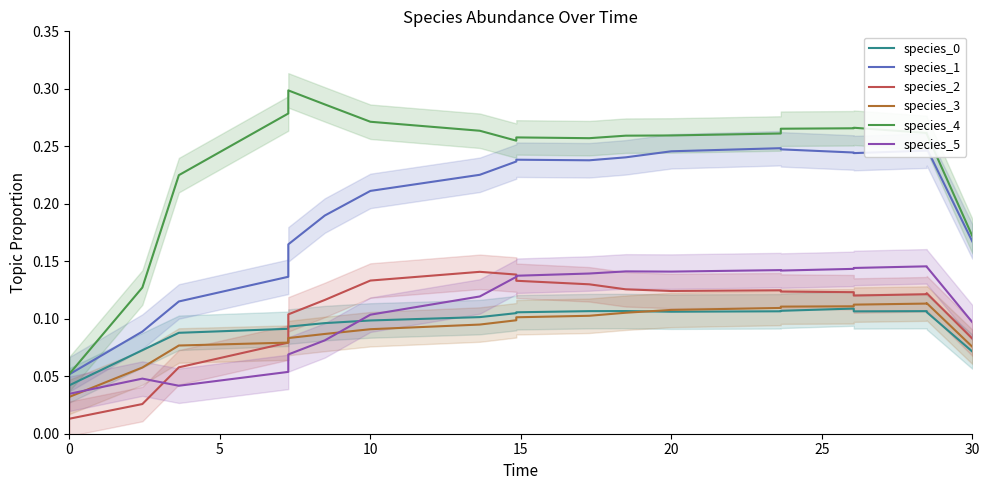

What are all the series names shown in the legend?

species_0, species_1, species_2, species_3, species_4, species_5